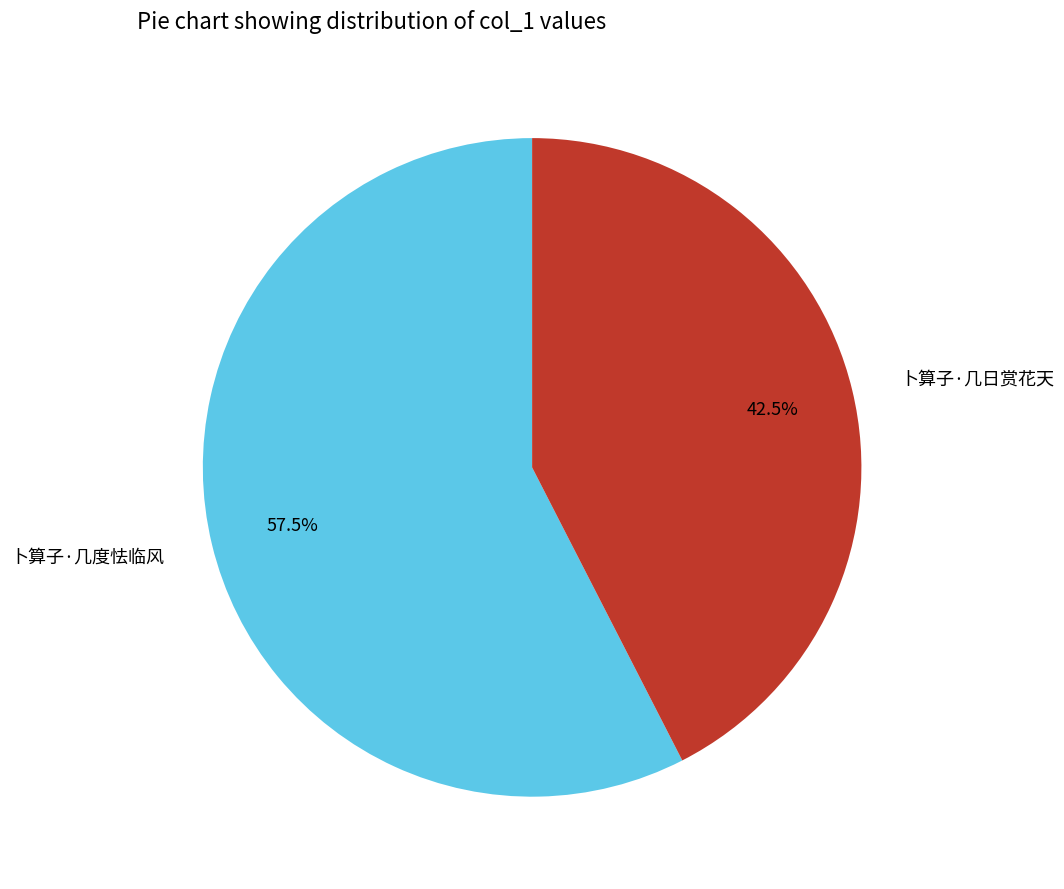

Combined, do 卜算子·几日赏花天 and 卜算子·几度怯临风 account for over 50%?

Yes